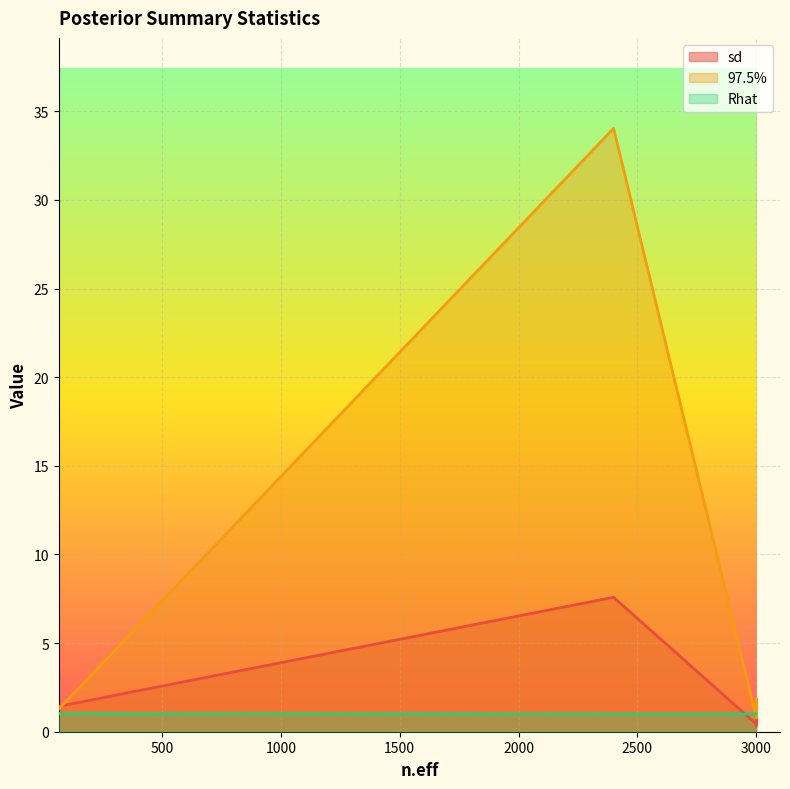

The 97.5% series shows 0.4 at 3000. True or false?

False